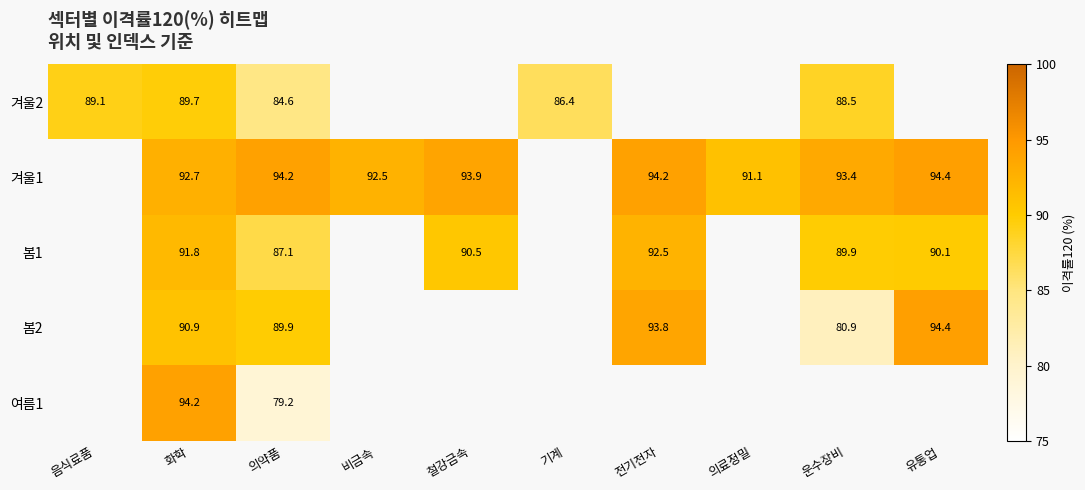

How many data points in 봄1 are less than 92?

5